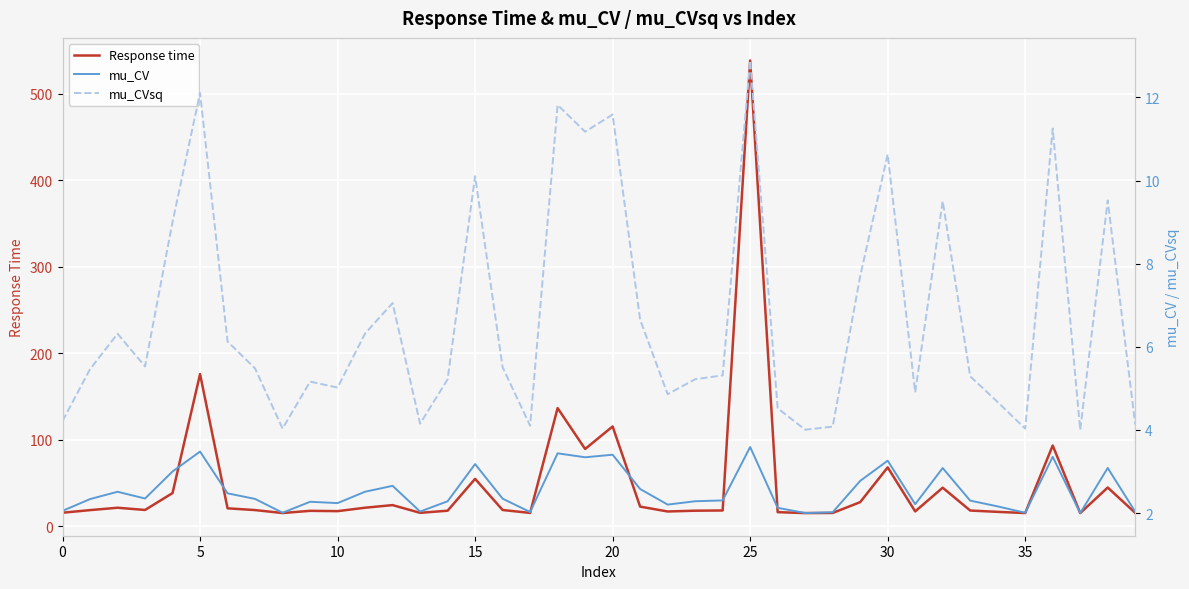

True or false: mu_CVsq has a value of 4.0 at 27.

True